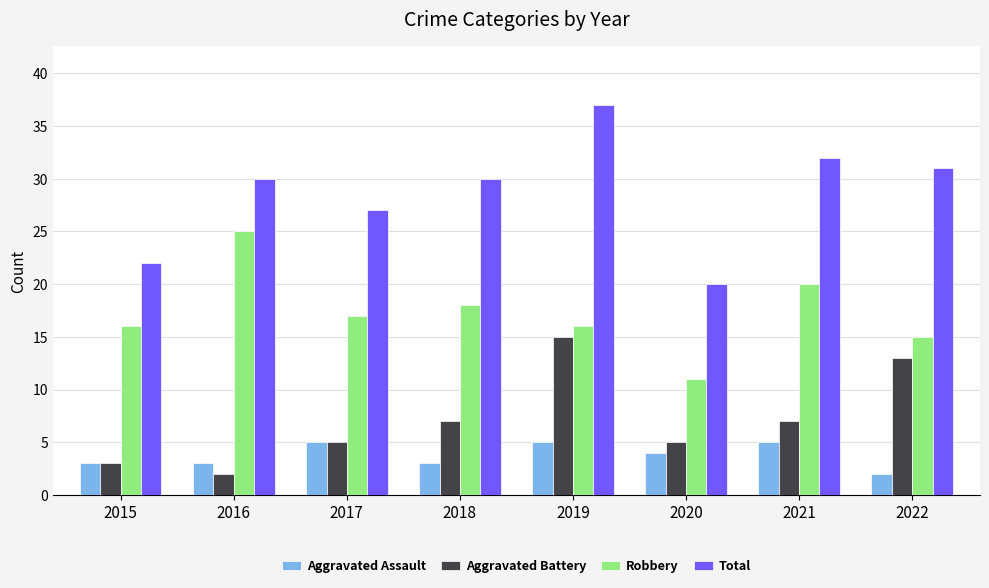

Which series has the widest spread of values?

Total